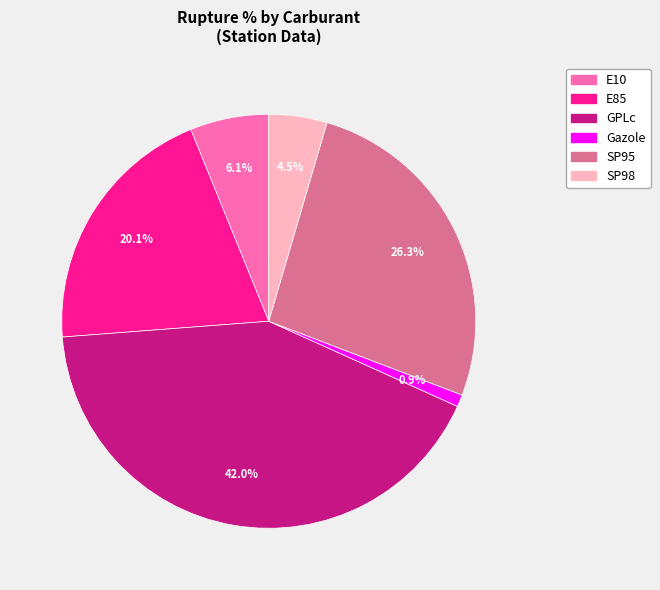

Is the sum of GPLc and Gazole greater than half?

No